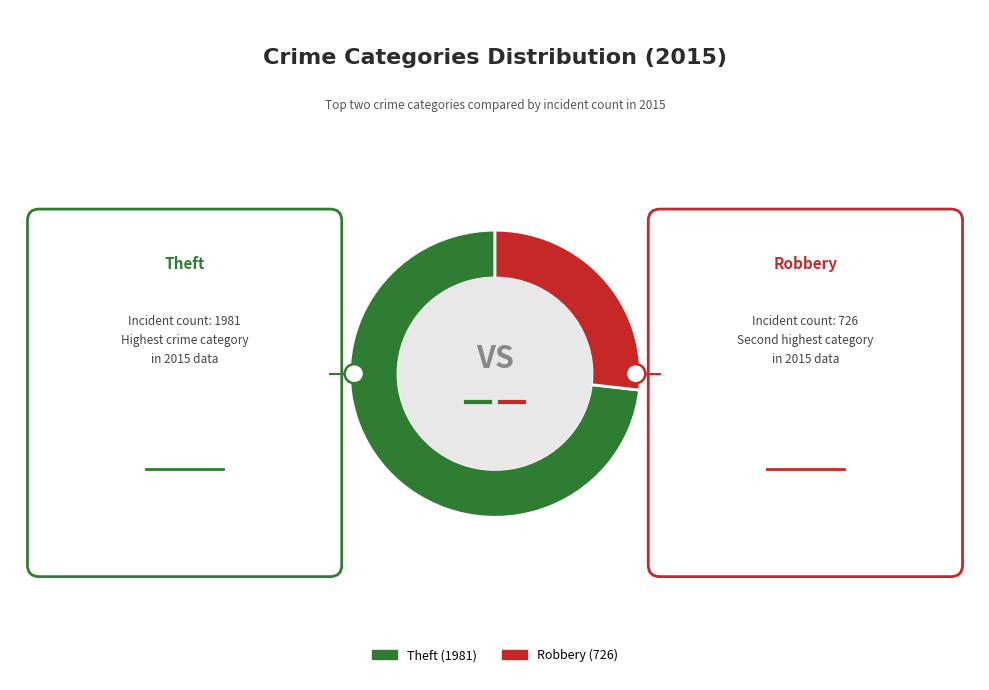

Does any single category account for the majority?

No